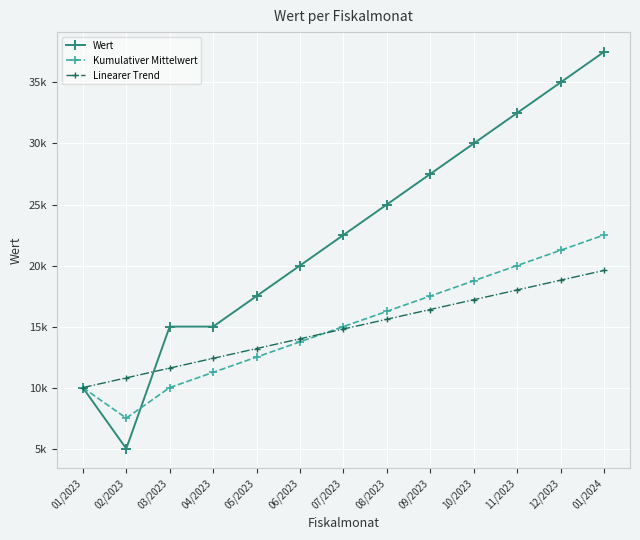

Reading right to left, extract all data points from this chart.

Wert: 01/2024=37500	12/2023=35000	11/2023=32500	10/2023=30000	09/2023=27500	08/2023=25000	07/2023=22500	06/2023=20000	05/2023=17500	04/2023=15000	03/2023=15000	02/2023=5000	01/2023=10000
Kumulativer Mittelwert: 01/2024=22500	12/2023=21250	11/2023=20000	10/2023=18750	09/2023=17500	08/2023=16250	07/2023=15000	06/2023=13750	05/2023=12500	04/2023=11250	03/2023=10000	02/2023=7500	01/2023=10000
Linearer Trend: 01/2024=19600	12/2023=18800	11/2023=18000	10/2023=17200	09/2023=16400	08/2023=15600	07/2023=14800	06/2023=14000	05/2023=13200	04/2023=12400	03/2023=11600	02/2023=10800	01/2023=10000